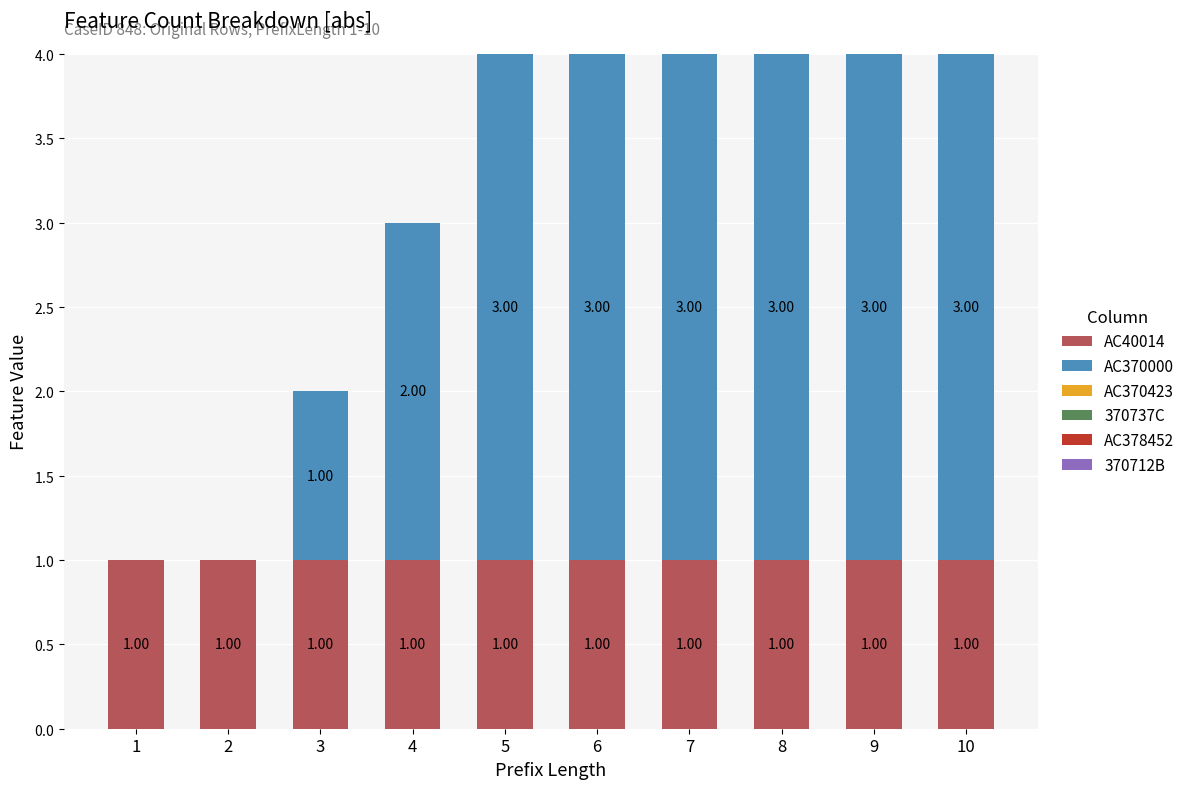

List the series in order of their peak value, lowest first.

AC370423, 370737C, AC378452, 370712B, AC40014, AC370000